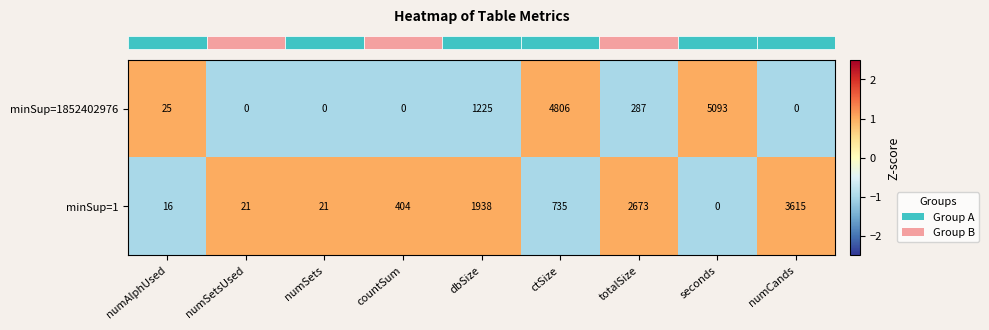

Reading left to right, transcribe all the data shown in this chart.

minSup=1852402976: 25	0	0	0	1225	4806	287	5093	0
minSup=1: 16	21	21	404	1938	735	2673	0	3615